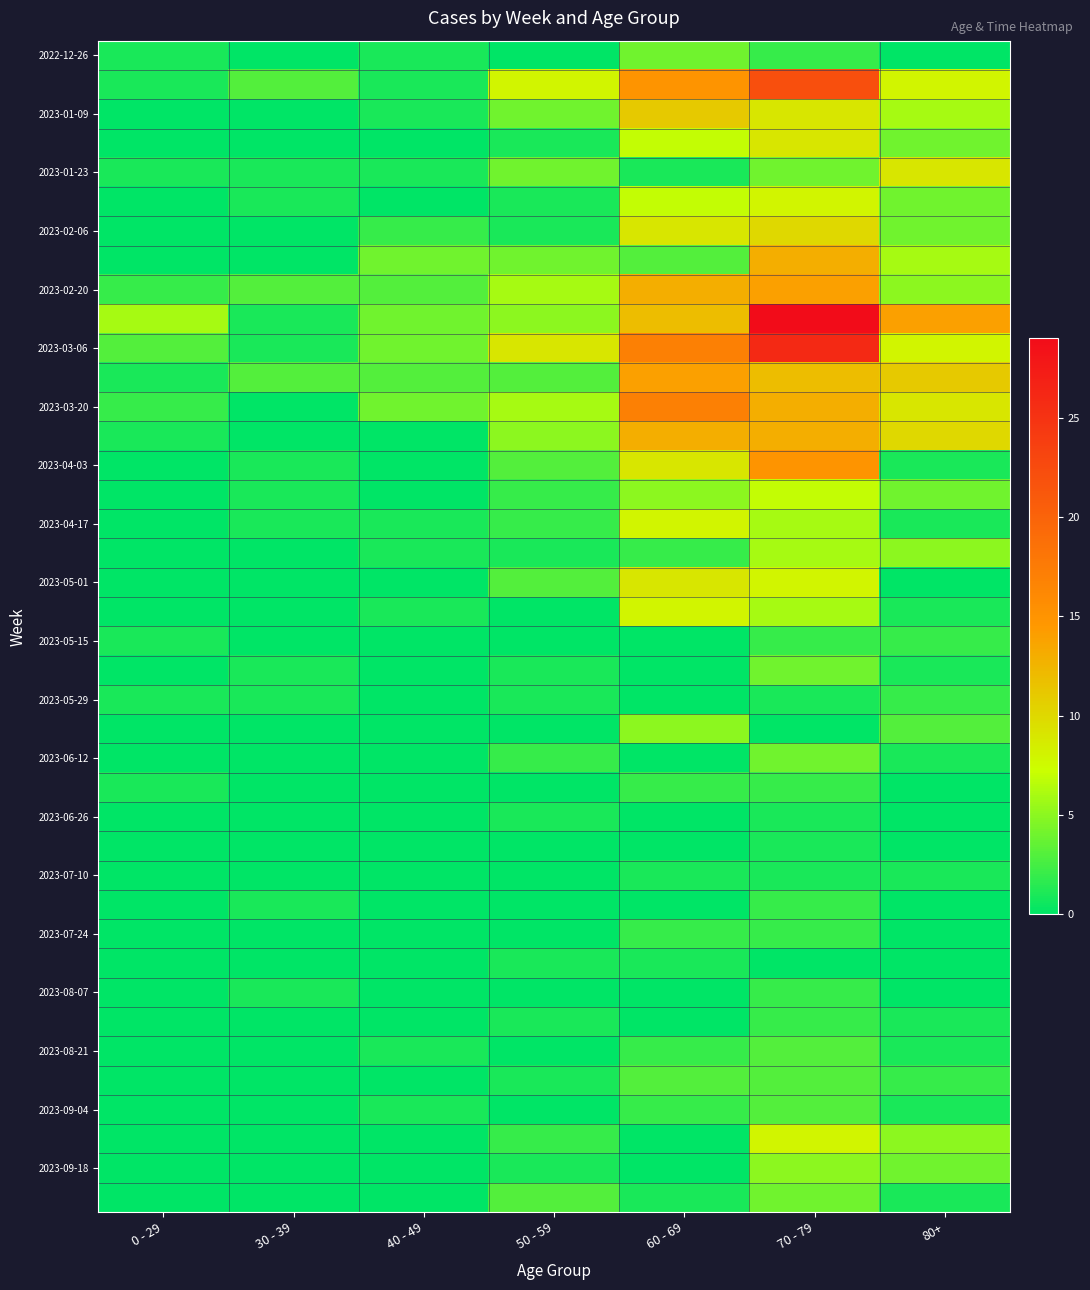

At which category is the sum across all series the highest?

70 - 79